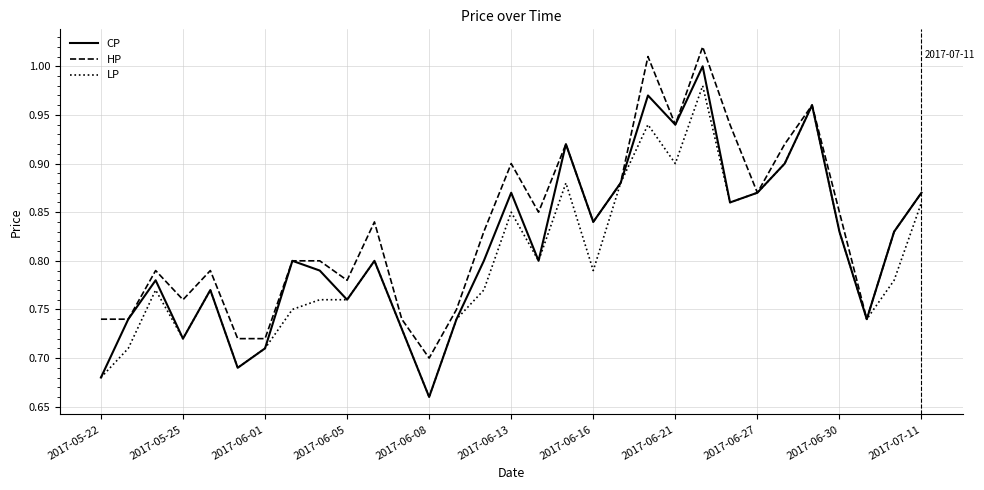

How many lines are shown in the chart?

3